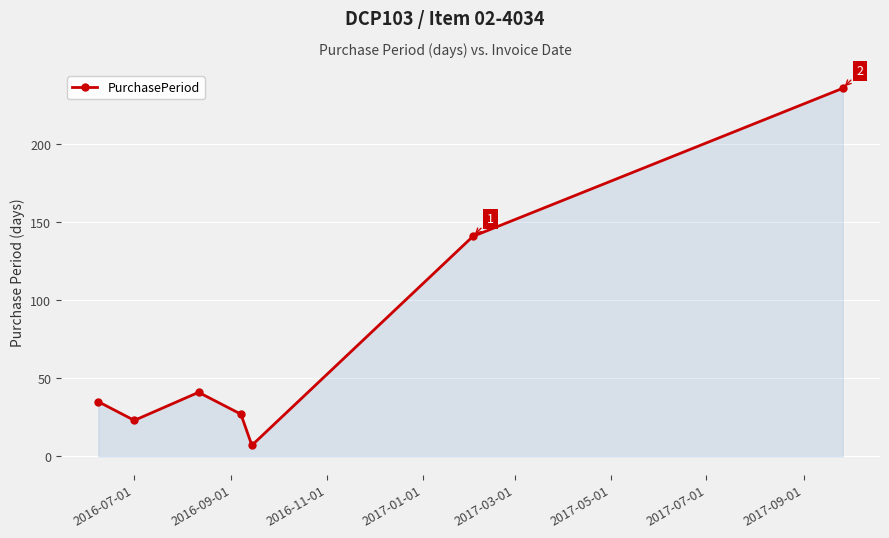

What is the smallest value displayed?

7